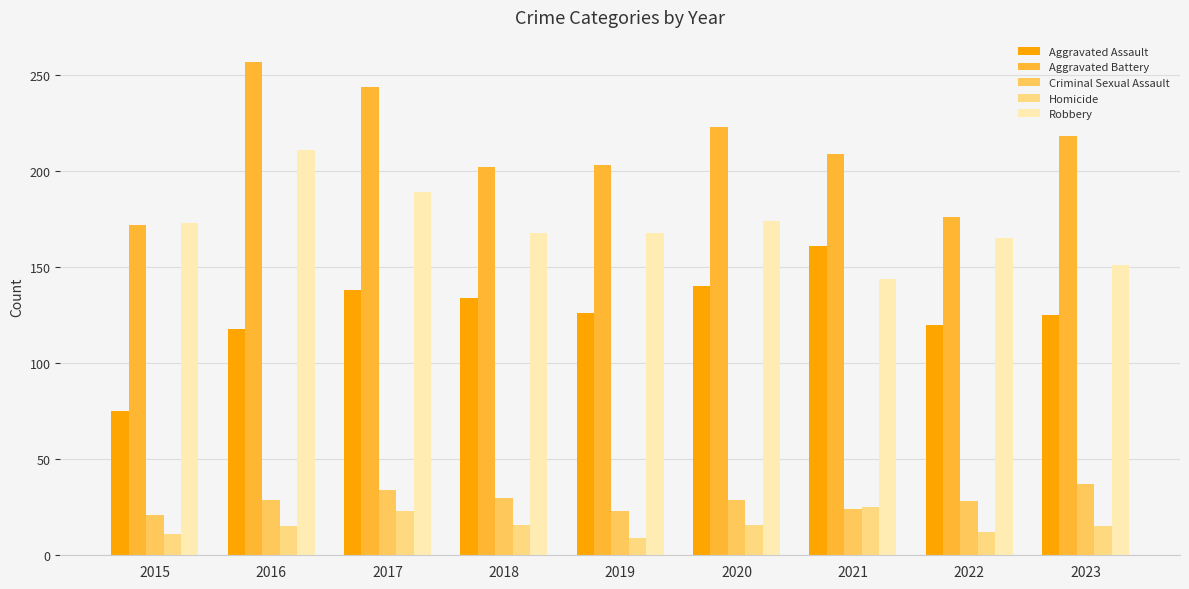

Is it true that Aggravated Battery equals 335 at 2016?

False